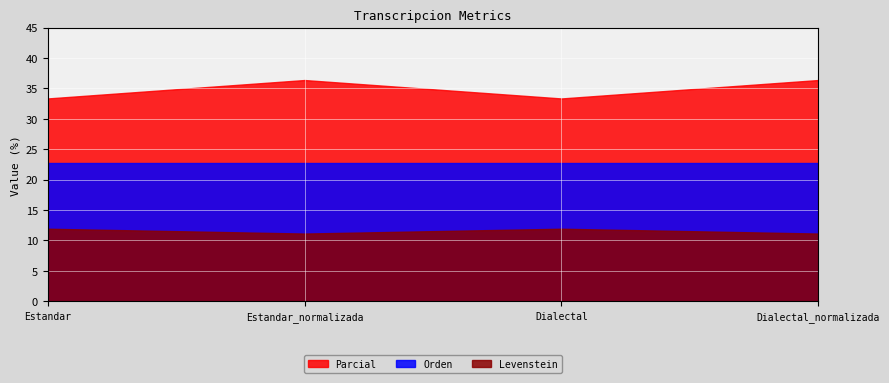

What is the minimum value for Orden?

22.7